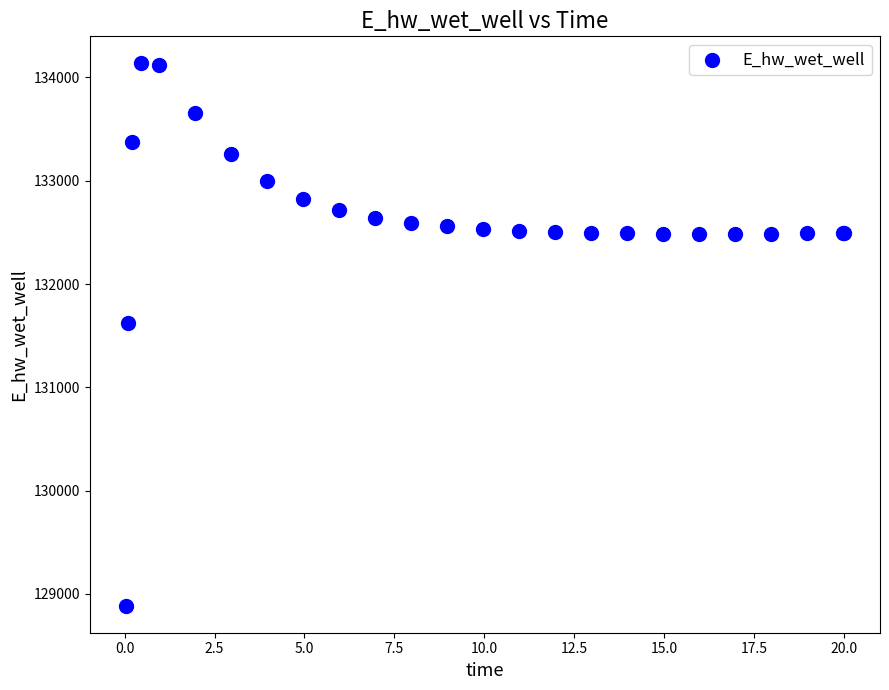

What Y value in the scatter plot is closest to 131511?

131624.4